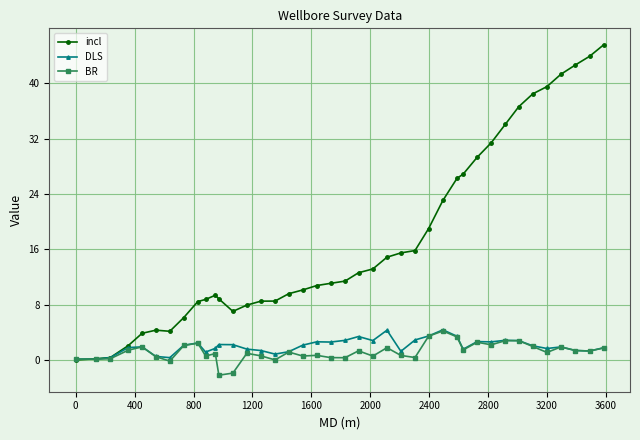

What are all the series names shown in the legend?

incl, DLS, BR